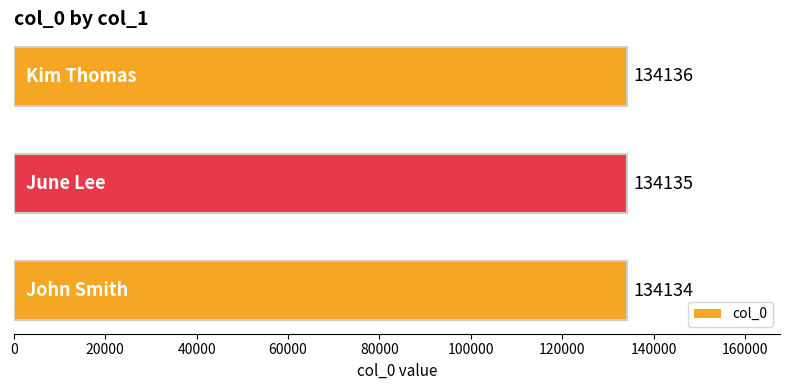

How many data points does each series have?

3